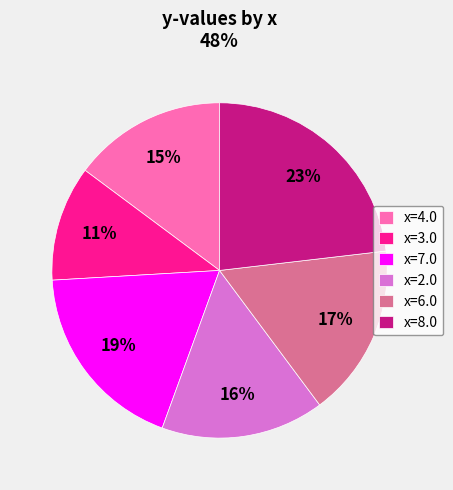

How many segments does this pie chart have?

6